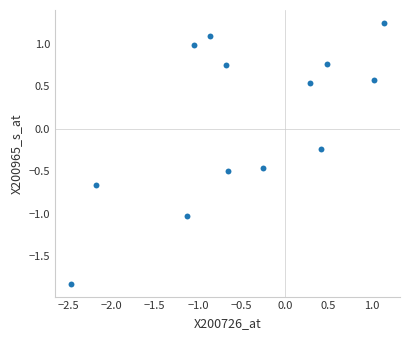

What is the range of Y values (max minus min)?

3.1